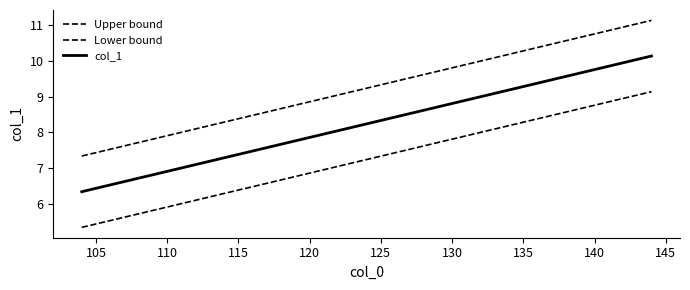

Count the number of data series in this chart.

3